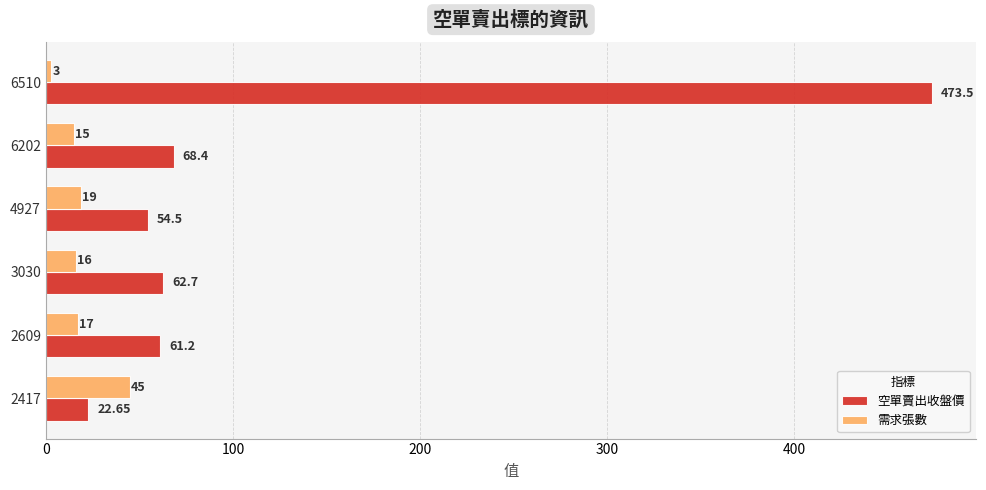

Rank the series by their average value, from highest to lowest.

空單賣出收盤價, 需求張數